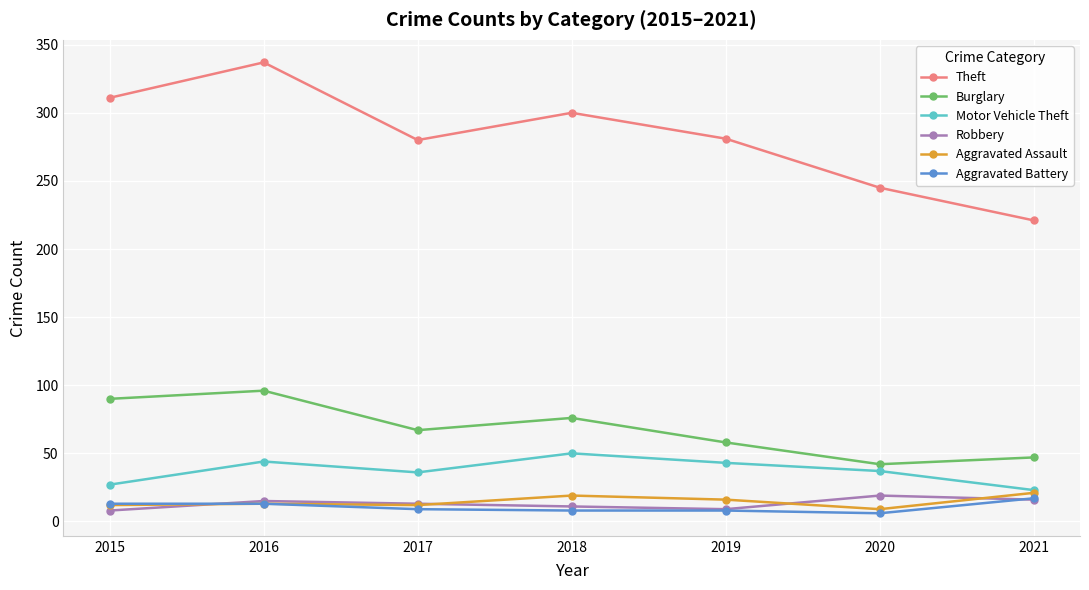

What is the maximum value for Robbery?

19